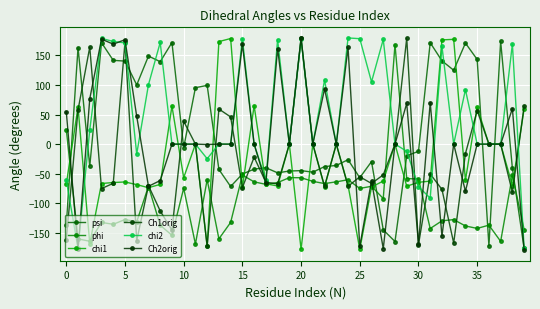

What are all the series names shown in the legend?

psi, phi, chi1, Ch1orig, chi2, Ch2orig